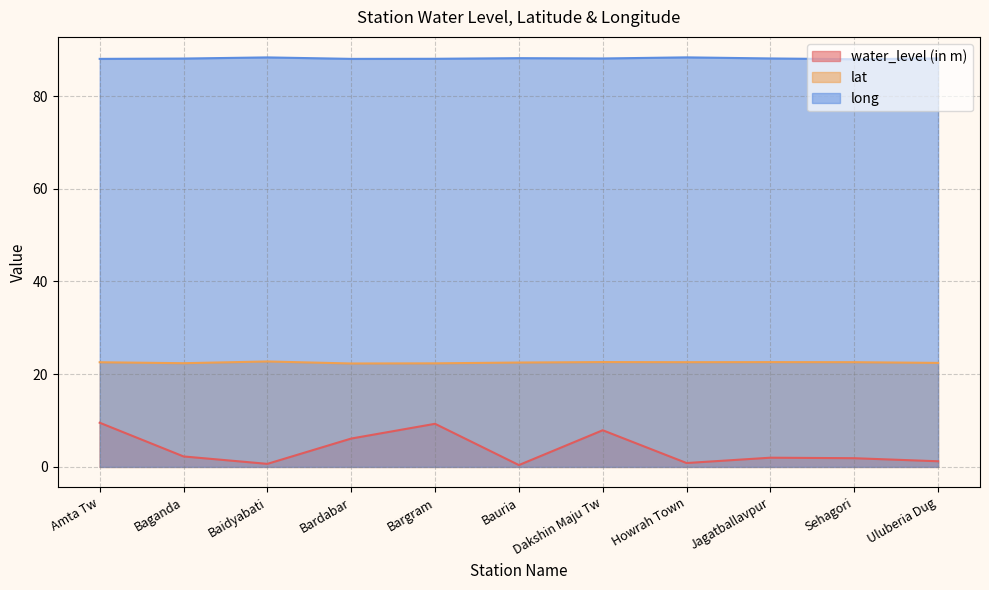

At which category does lat reach its first local peak?

Baidyabati